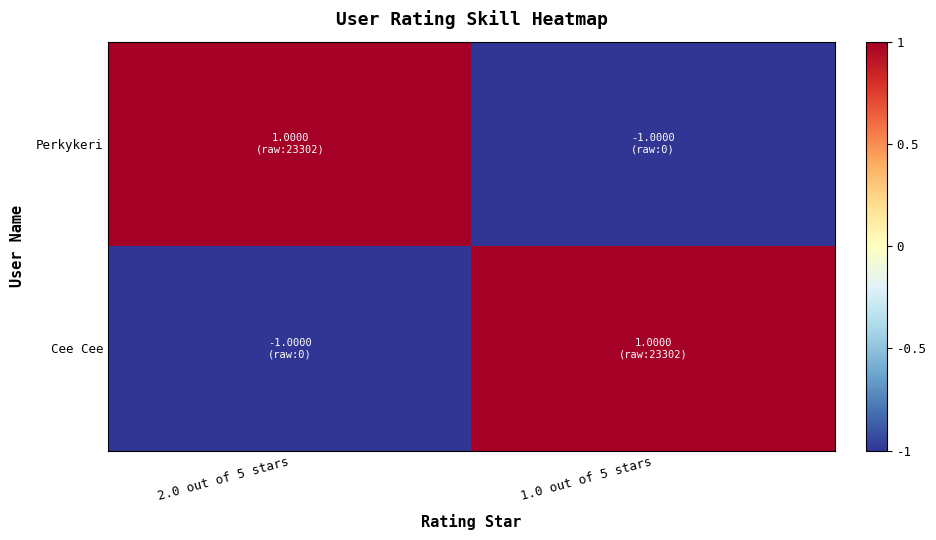

Reading left to right, transcribe all the data shown in this chart.

Perkykeri: 2.0 out of 5 stars=1	1.0 out of 5 stars=-1
Cee Cee: 2.0 out of 5 stars=-1	1.0 out of 5 stars=1